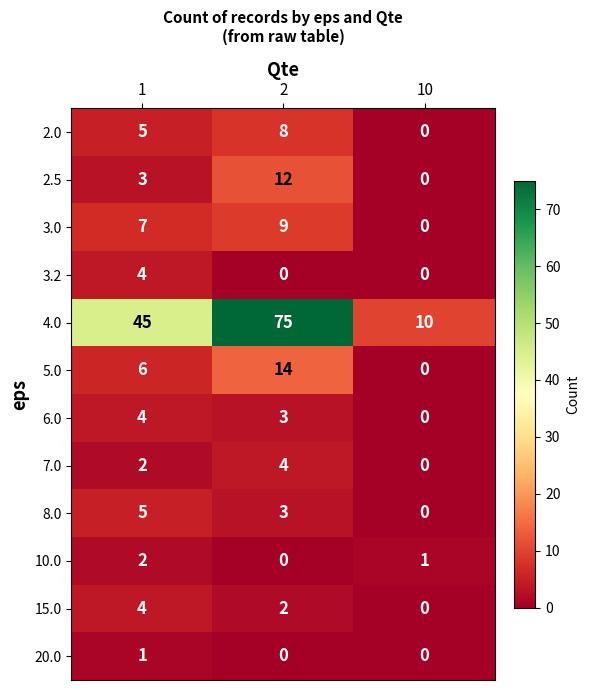

What is the spread (max minus min) of values at 2?

75